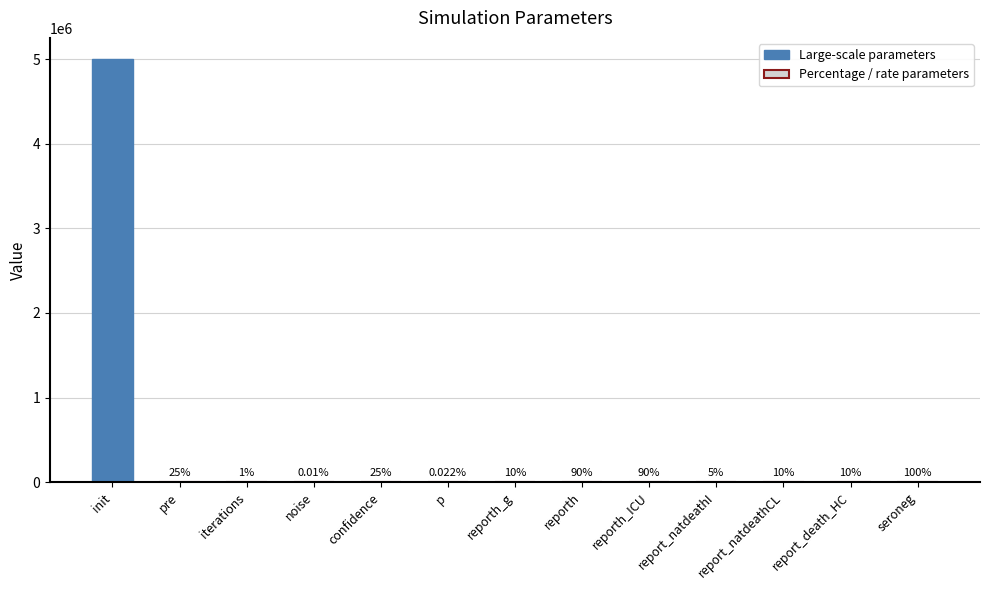

What value does the data have at report_death_HC?

10.0